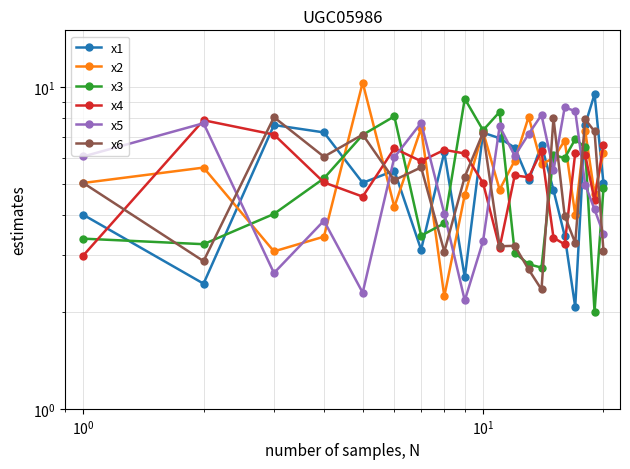

Which series has the largest total across all categories?

x2